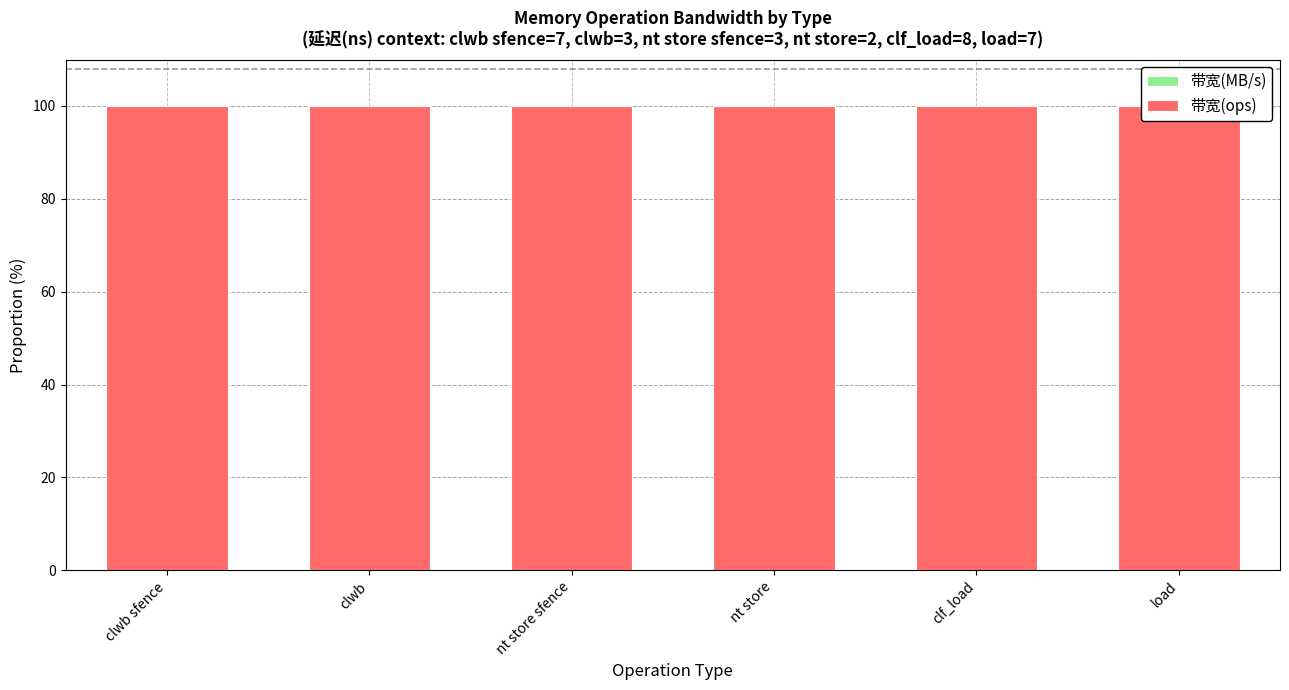

Reading left to right, transcribe all the data shown in this chart.

带宽(MB/s): 0.0	0.0	0.0	0.0	0.0	0.0
带宽(ops): 100.0	100.0	100.0	100.0	100.0	100.0